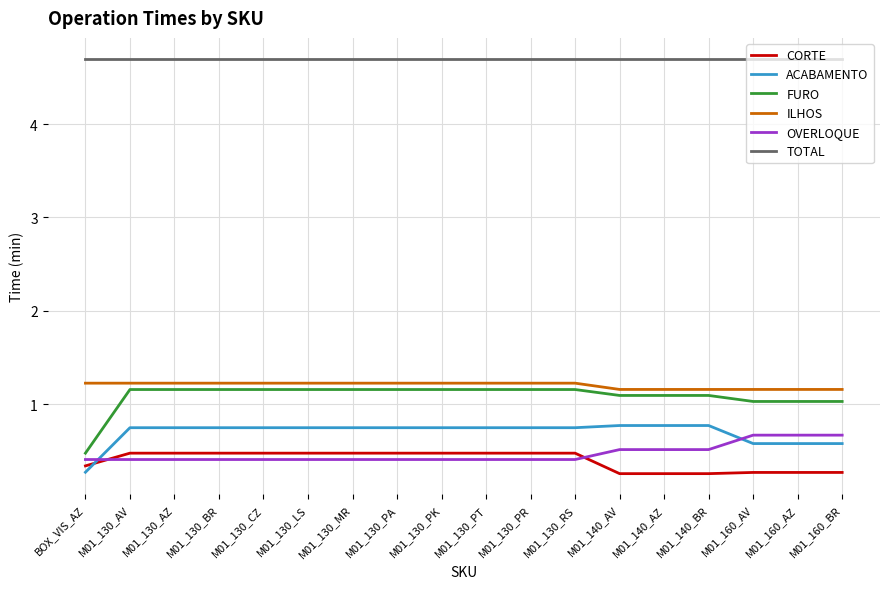

Which series has the largest range (max minus min)?

FURO